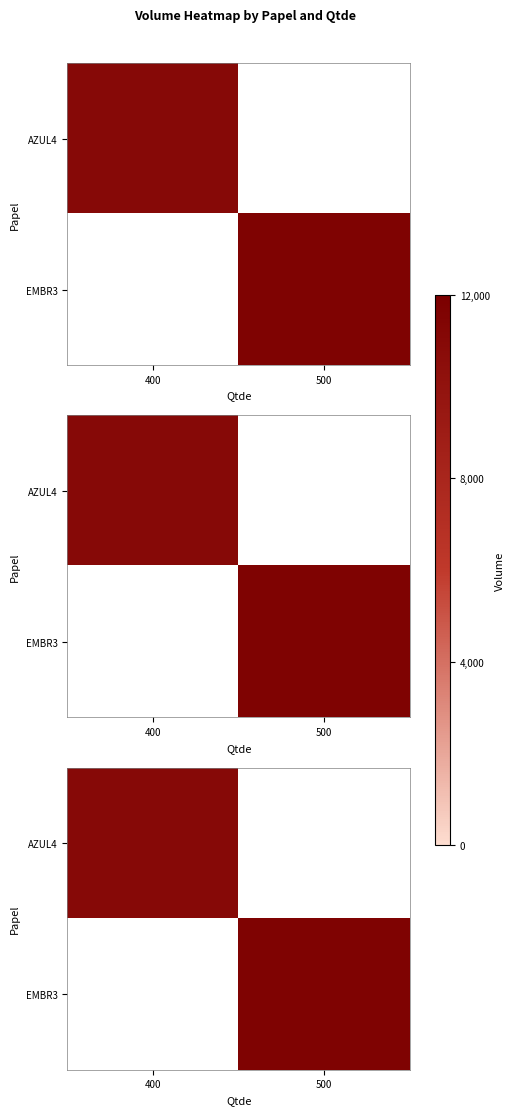

Which label corresponds to the largest value in the chart?

500